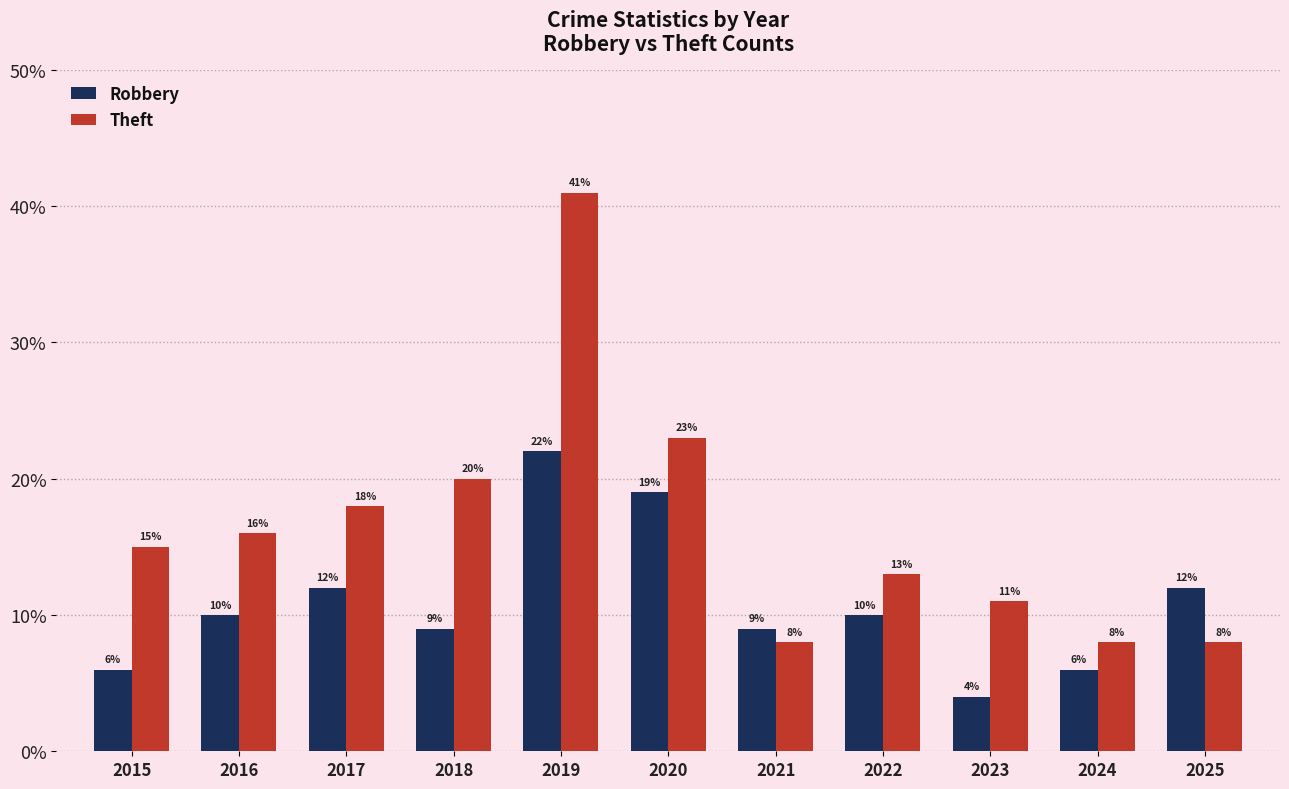

Read the Robbery value at 2025, to the nearest 10.

10